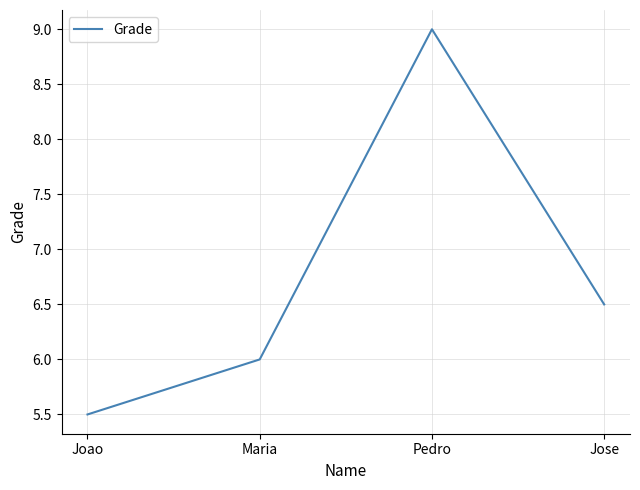

At which category does the chart reach its peak across all series?

Pedro